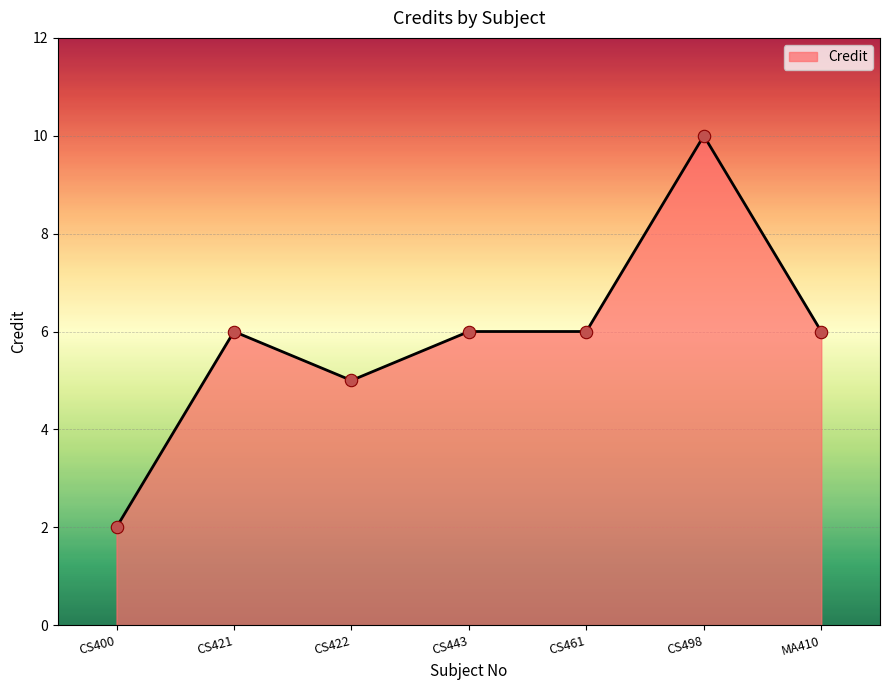

Between CS461 and CS422, which is larger?

CS461